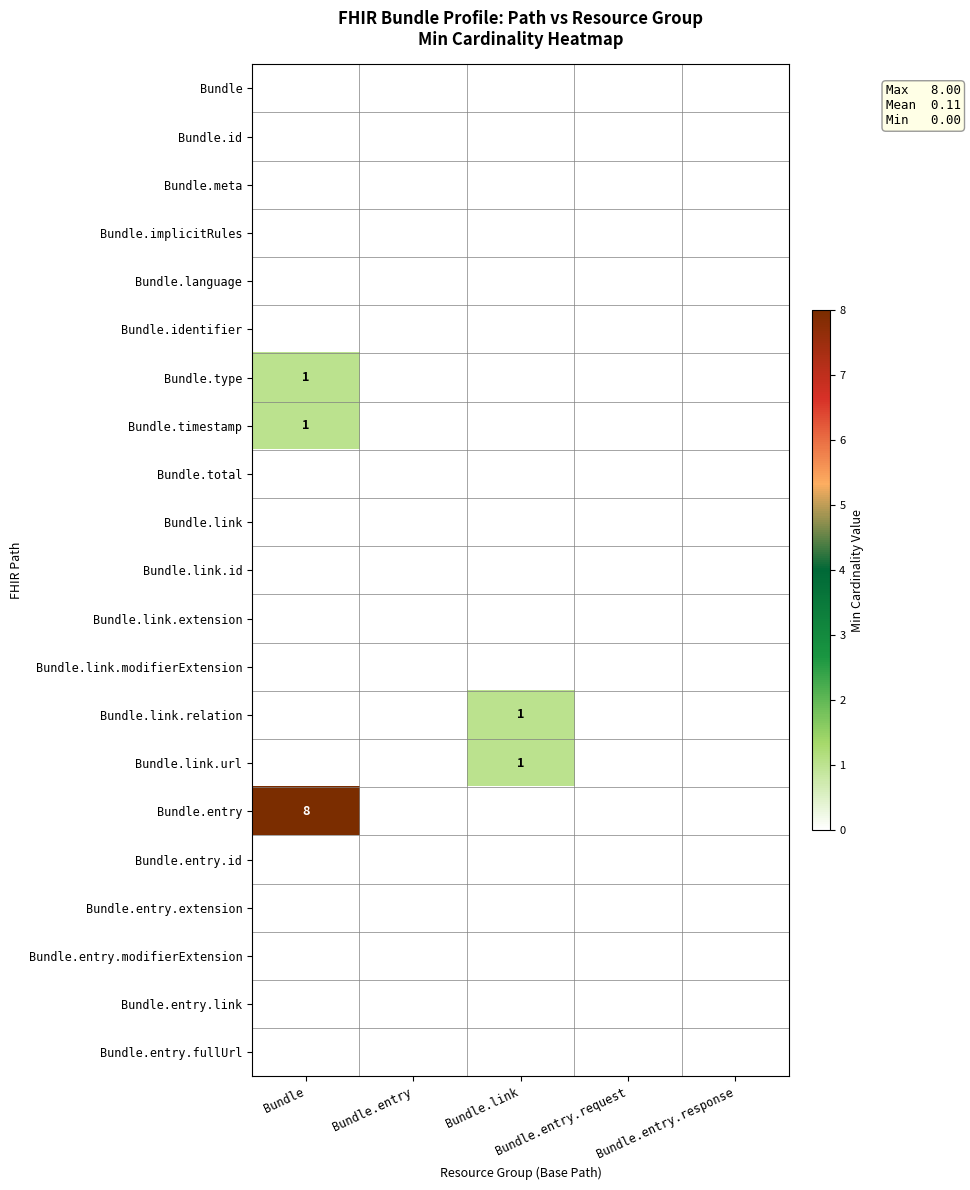

At which label does Bundle.entry.modifierExtension reach its peak?

Bundle